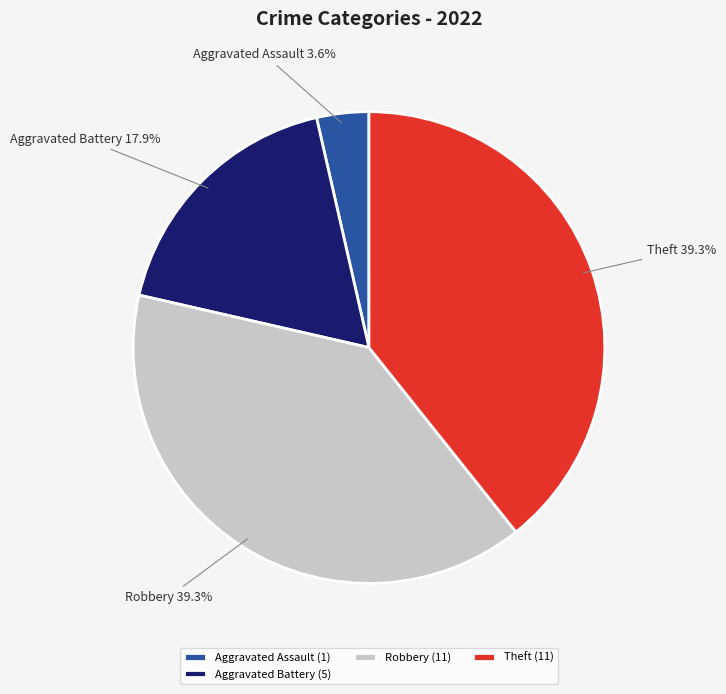

Does Aggravated Battery account for over 50% of the chart?

No